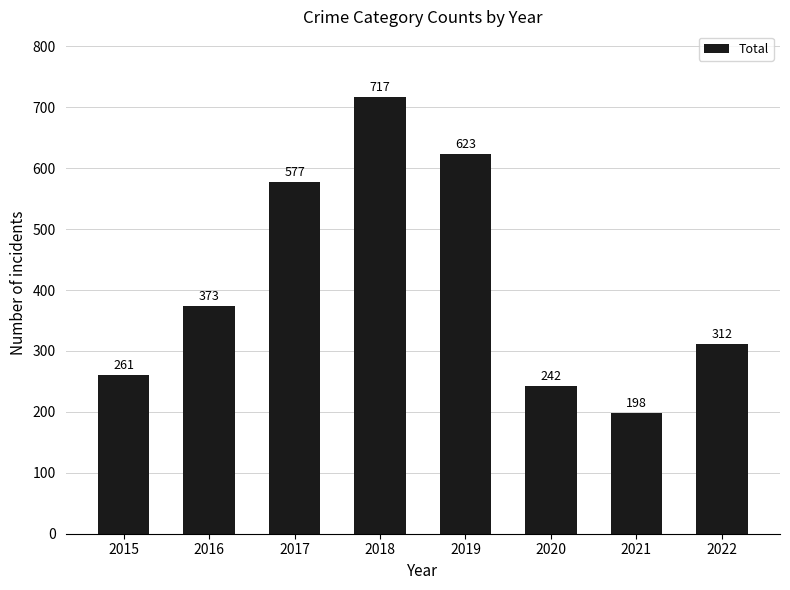

At which label is the value closest to 457?

2016